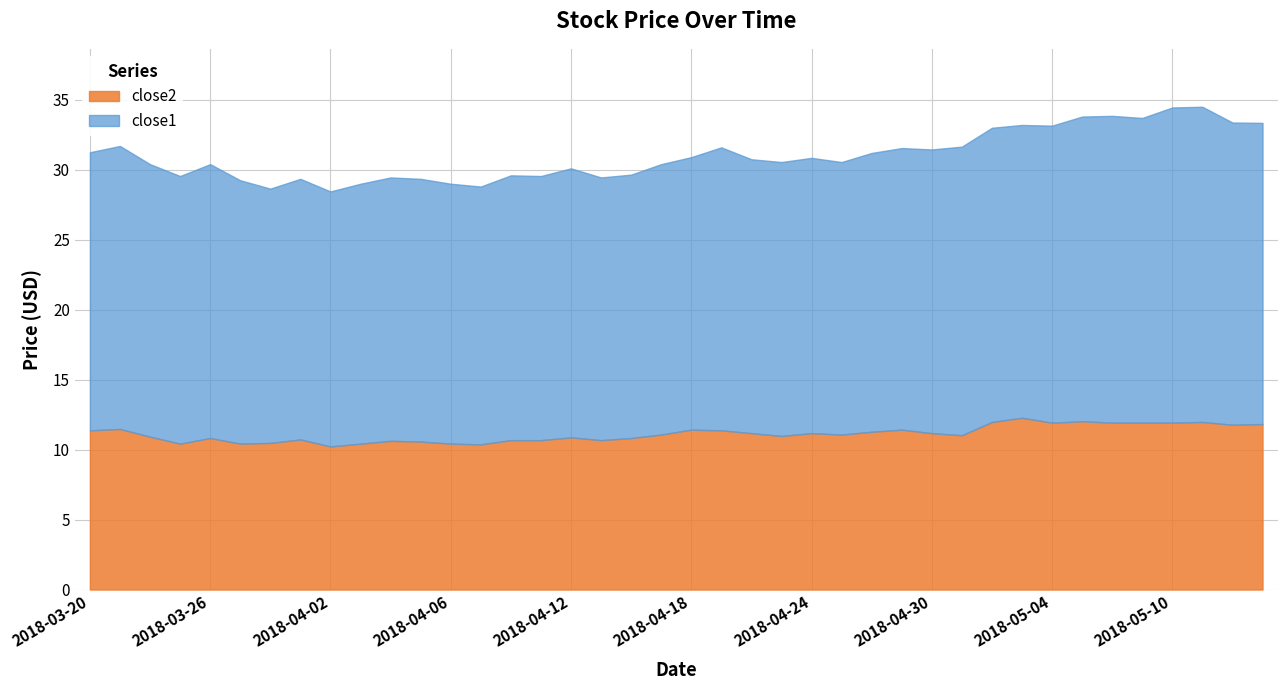

True or false: close1 and close2 intersect in this chart.

False